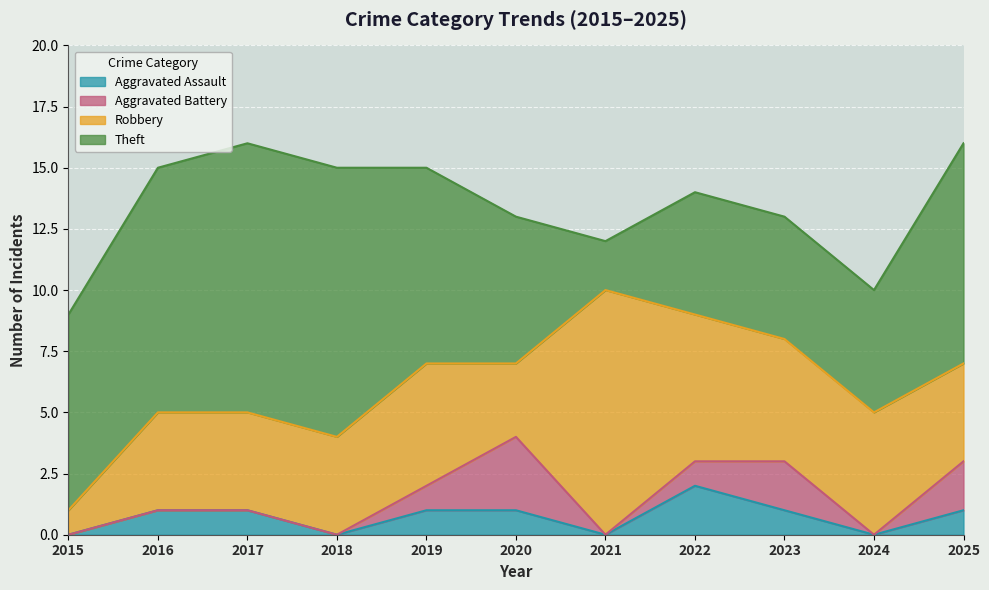

Reading right to left, extract all data points from this chart.

Aggravated Assault: 2025=1	2024=0	2023=1	2022=2	2021=0	2020=1	2019=1	2018=0	2017=1	2016=1	2015=0
Aggravated Battery: 2025=2	2024=0	2023=2	2022=1	2021=0	2020=3	2019=1	2018=0	2017=0	2016=0	2015=0
Robbery: 2025=4	2024=5	2023=5	2022=6	2021=10	2020=3	2019=5	2018=4	2017=4	2016=4	2015=1
Theft: 2025=9	2024=5	2023=5	2022=5	2021=2	2020=6	2019=8	2018=11	2017=11	2016=10	2015=8